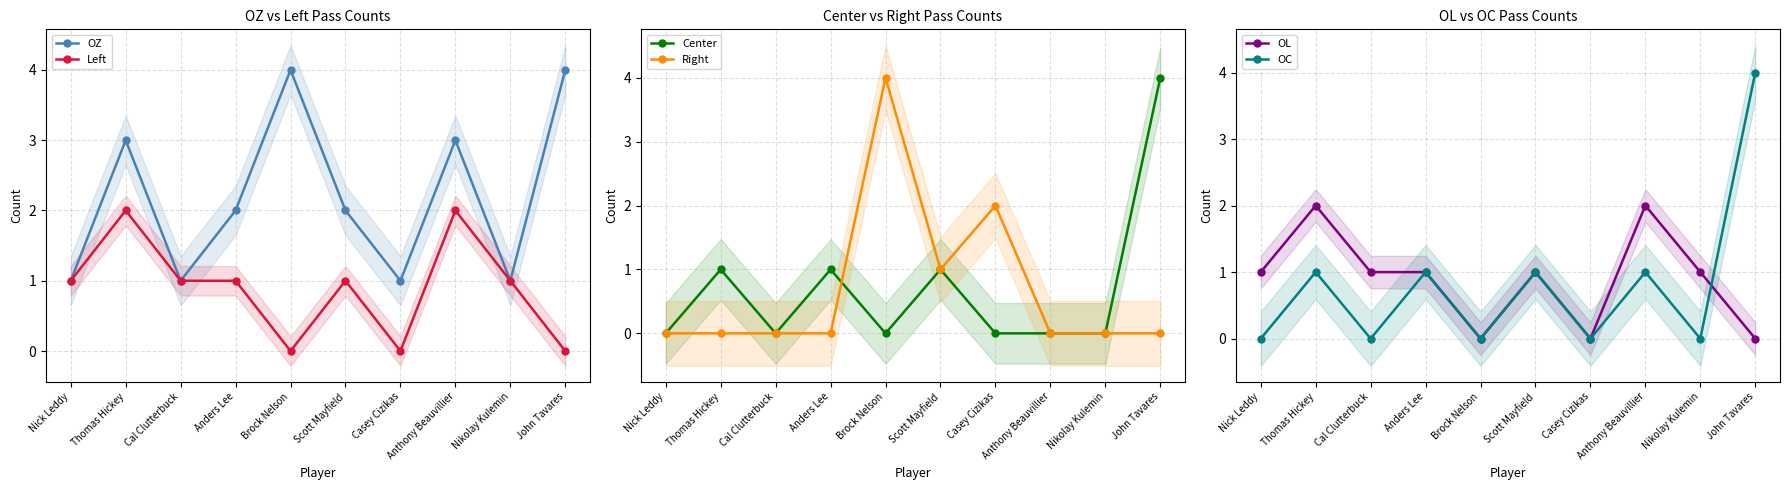

True or false: OZ has more than 0 points higher than both neighbors.

True